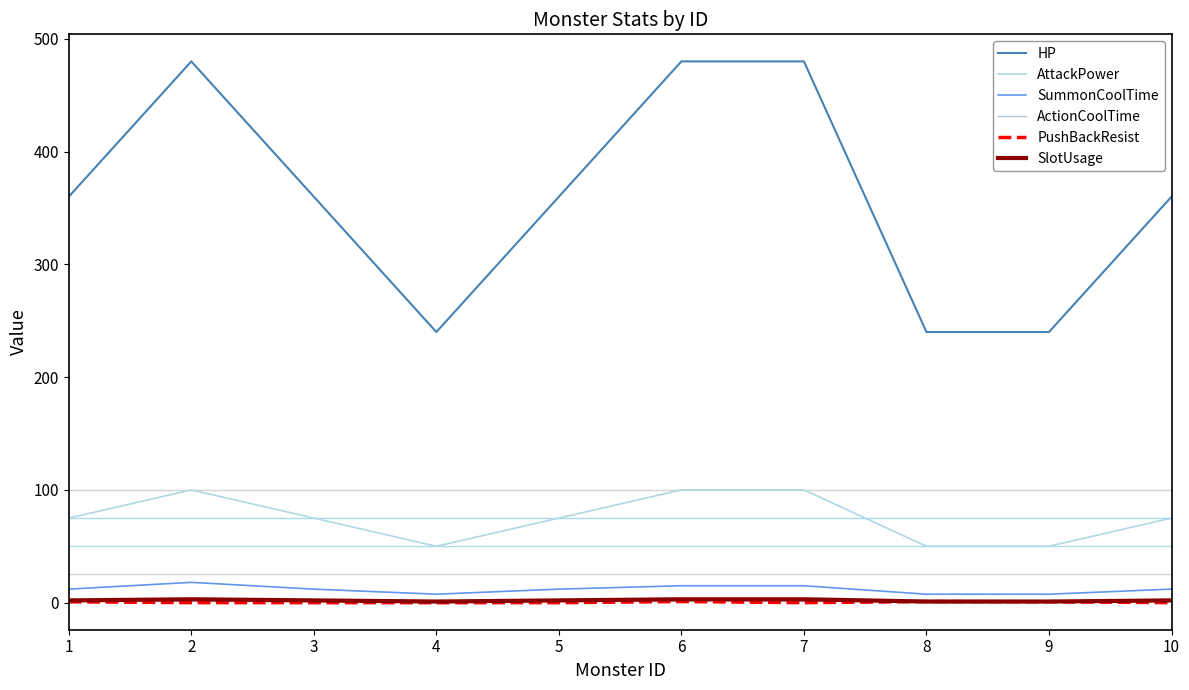

Which series has the widest spread of values?

HP